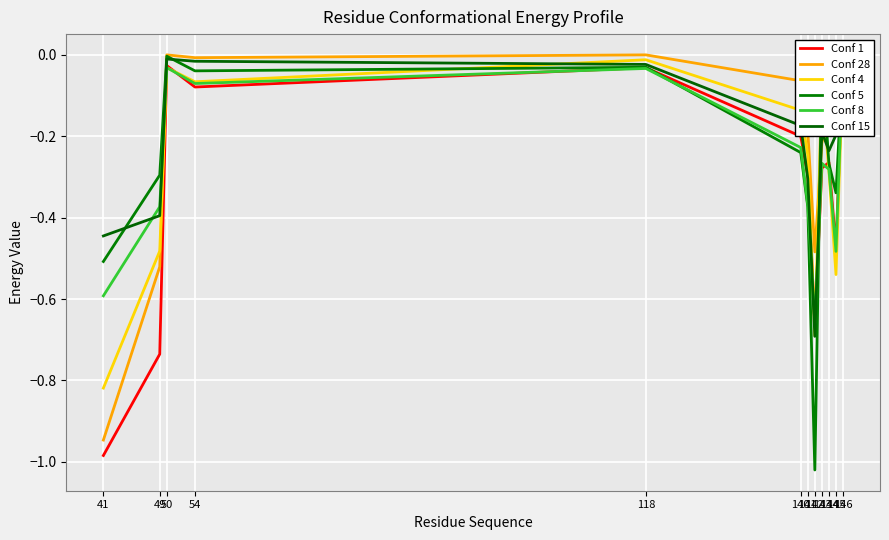

The value of Conf 8 at 54 is -0.0. True or false?

False